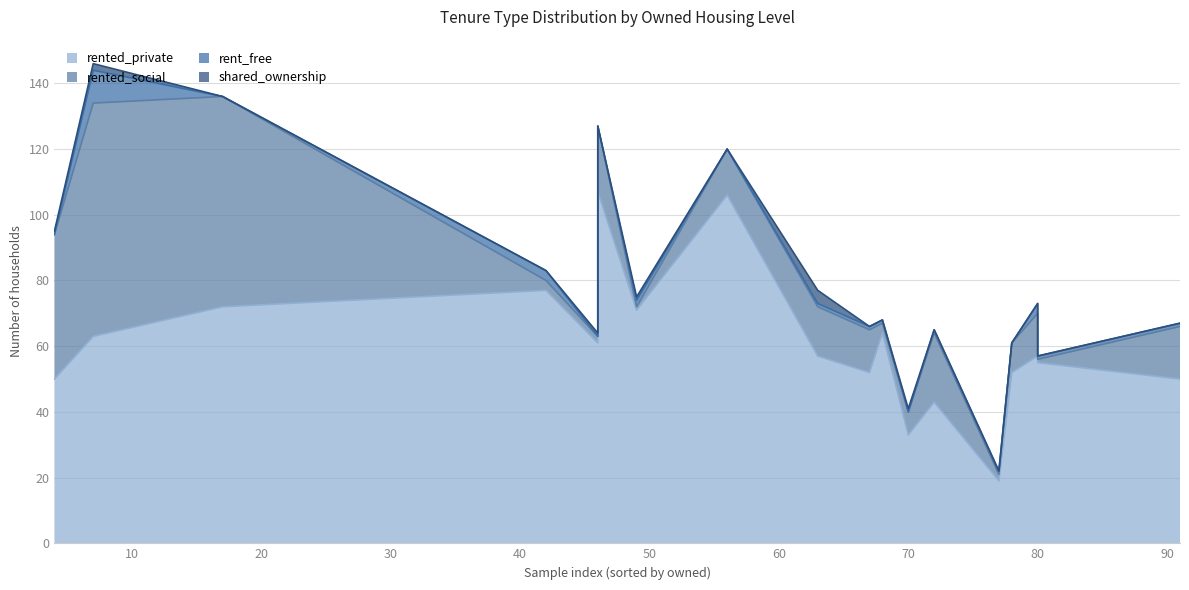

At how many categories does at least one series exceed 86?

2